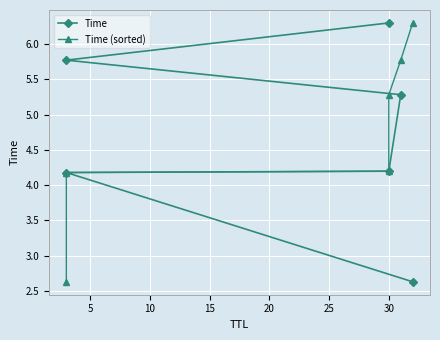

What is the sum of the Time (sorted) values at 25 and 5?

10.5